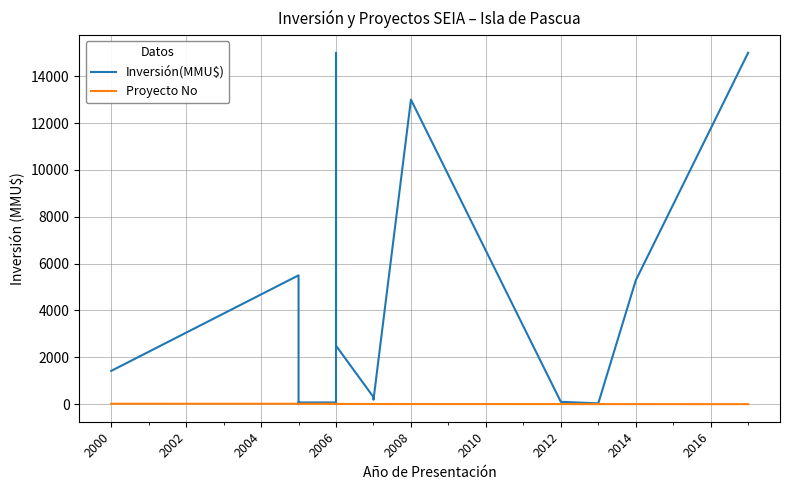

What is the label of the 16th point from the right?

2000